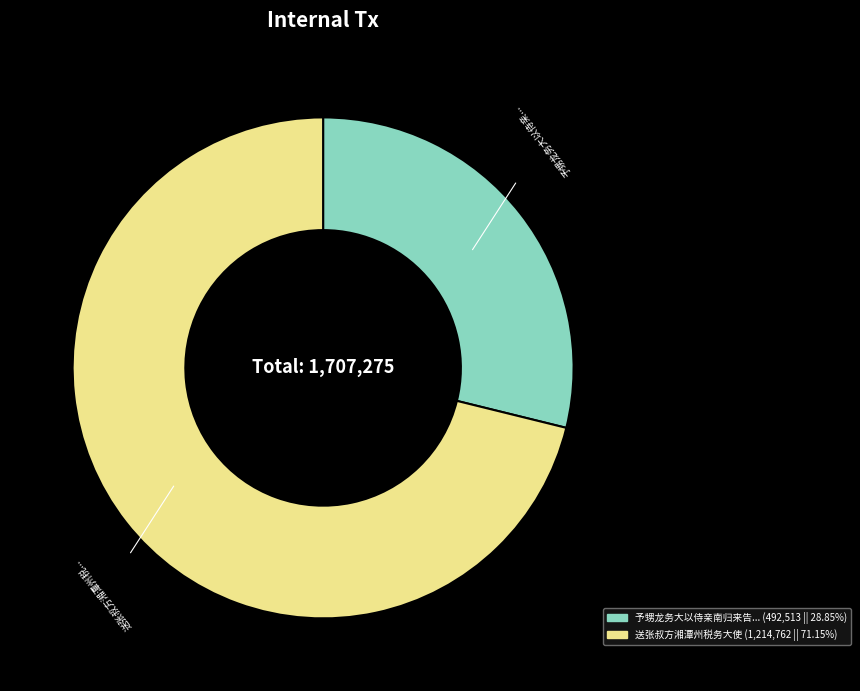

Is there any slice that represents more than half of the pie?

Yes